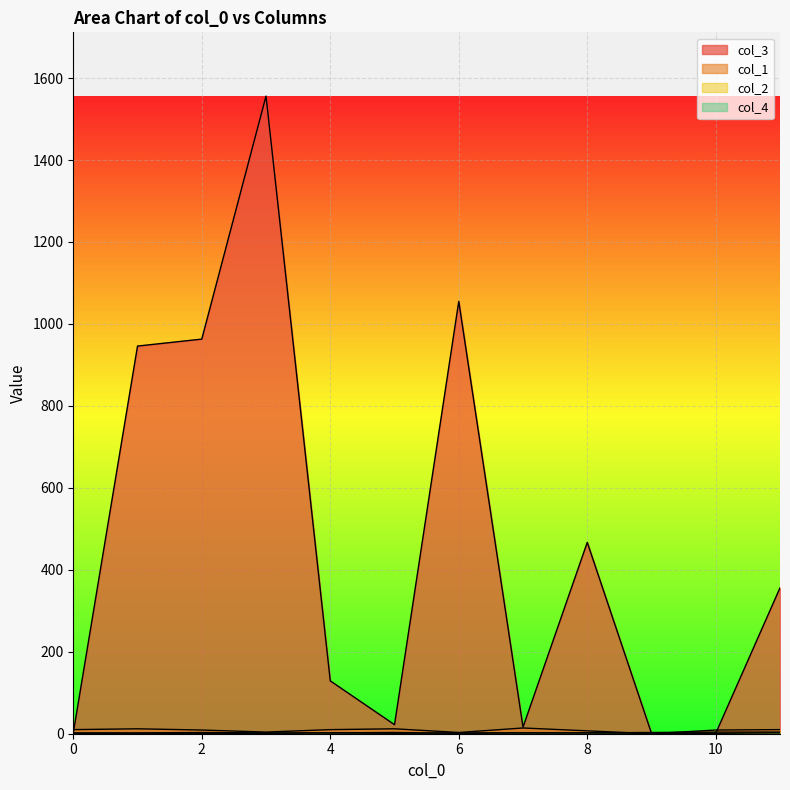

Is it true that col_4 equals 3 at 11?

False